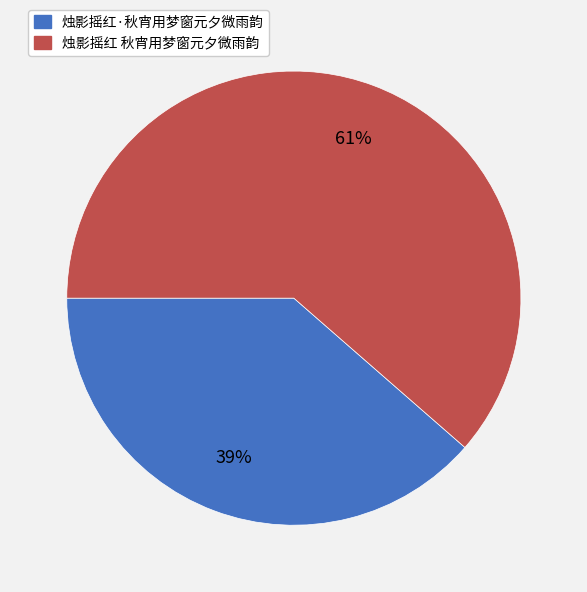

The 烛影摇红 秋宵用梦窗元夕微雨韵 slice represents 61% of the pie. True or false?

True